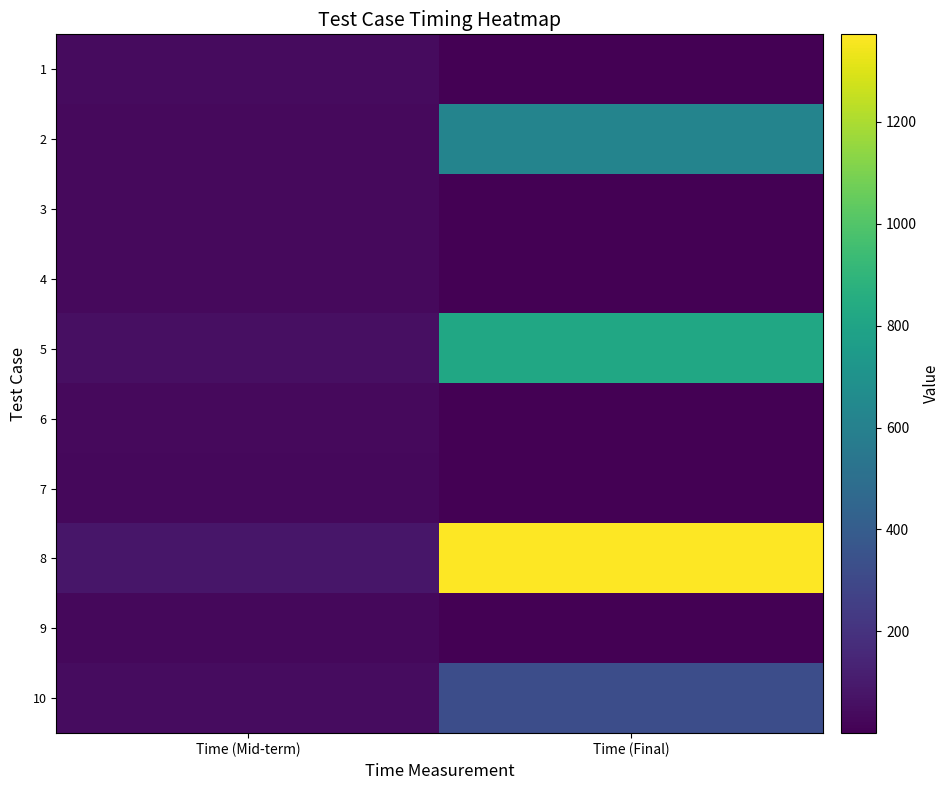

Reading left to right, what are all the values shown in this chart?

1: Time (Mid-term)=38.7	Time (Final)=0.2
2: Time (Mid-term)=34.6	Time (Final)=617.0
3: Time (Mid-term)=33.7	Time (Final)=0.0
4: Time (Mid-term)=34.3	Time (Final)=0.1
5: Time (Mid-term)=54.9	Time (Final)=816.9
6: Time (Mid-term)=34.9	Time (Final)=0.0
7: Time (Mid-term)=28.4	Time (Final)=0.0
8: Time (Mid-term)=82.4	Time (Final)=1372.0
9: Time (Mid-term)=31.8	Time (Final)=0.0
10: Time (Mid-term)=46.3	Time (Final)=323.9